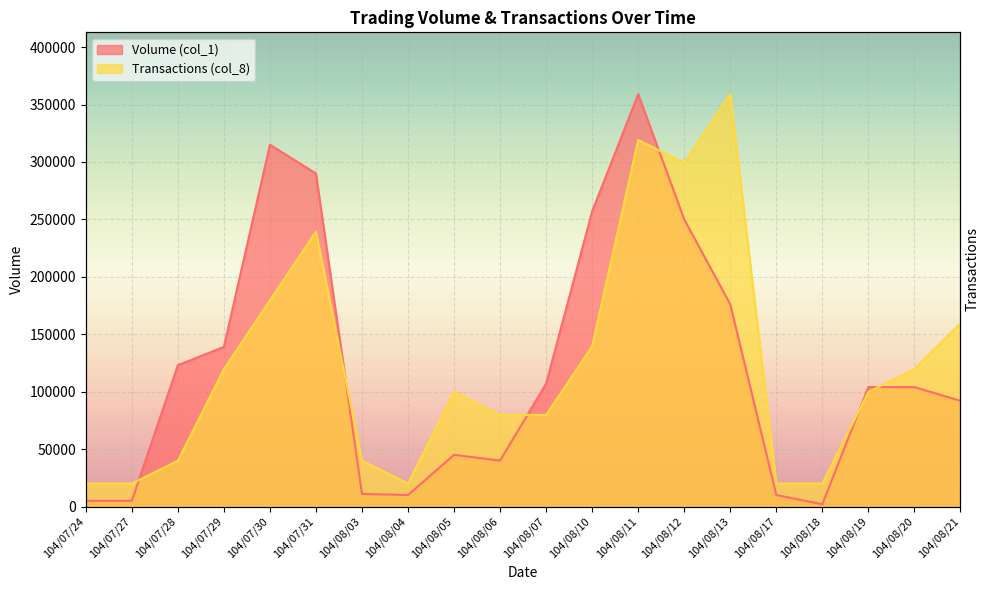

Rank the series by their average value, from highest to lowest.

Transactions (col_8), Volume (col_1)